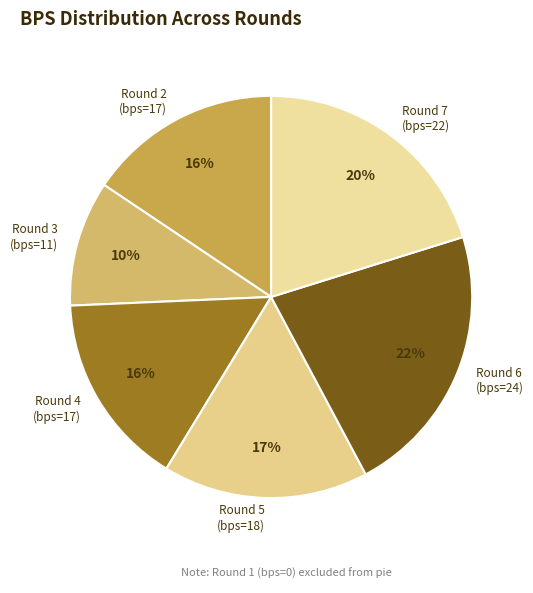

Which category has the smallest portion of the pie?

Round 3 (bps=11)